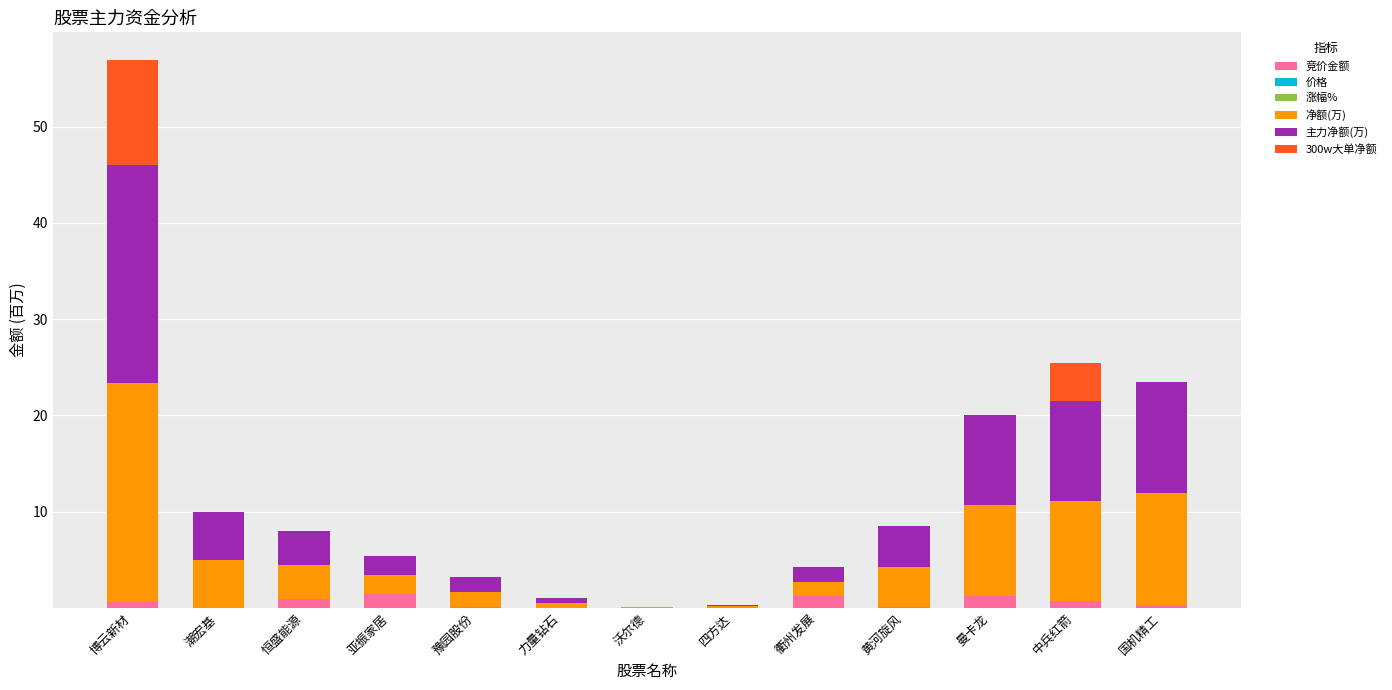

What is the maximum value for 竞价金额?

1.5